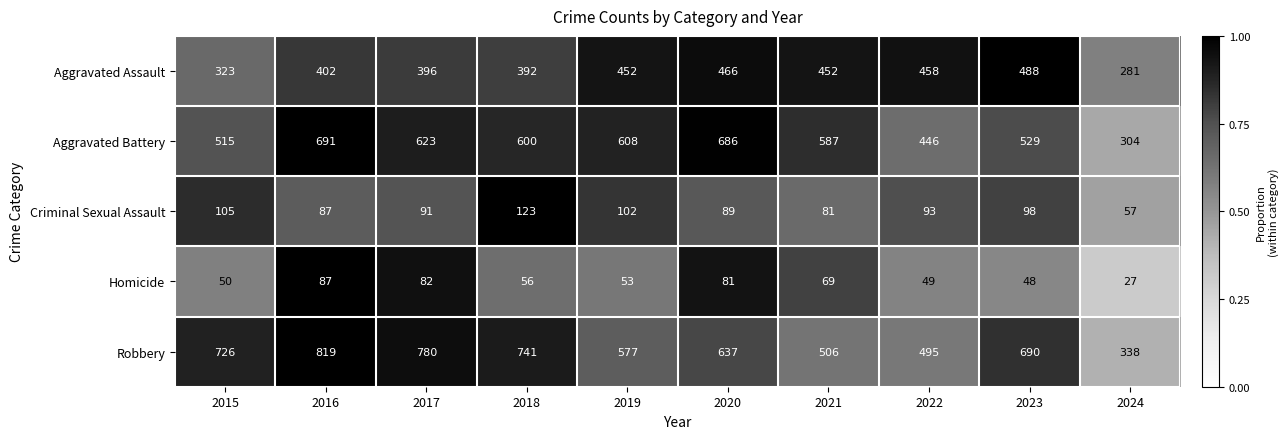

What is the approximate value of Aggravated Assault at 2022, to the nearest 5?

460